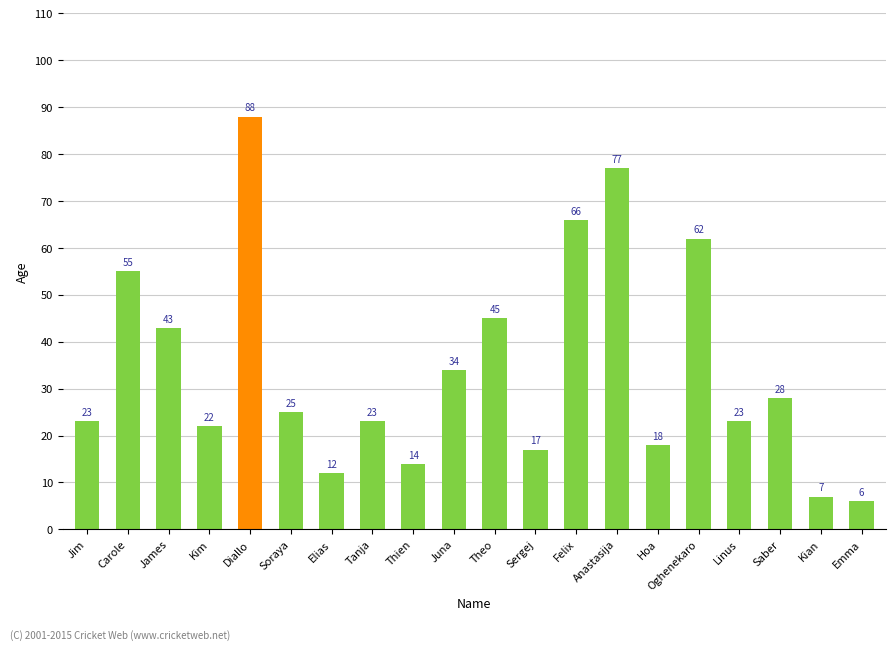

What is the greatest value displayed?

88